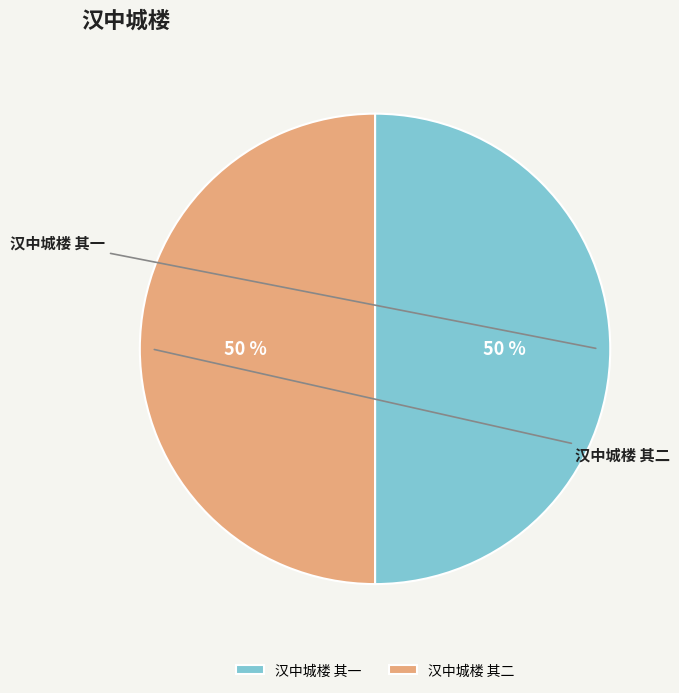

What percentage is the 汉中城楼 其二 slice, to the nearest percent?

50%